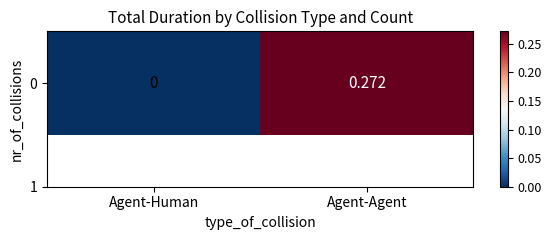

List the labels in order of value, largest first.

Agent-Agent, Agent-Human